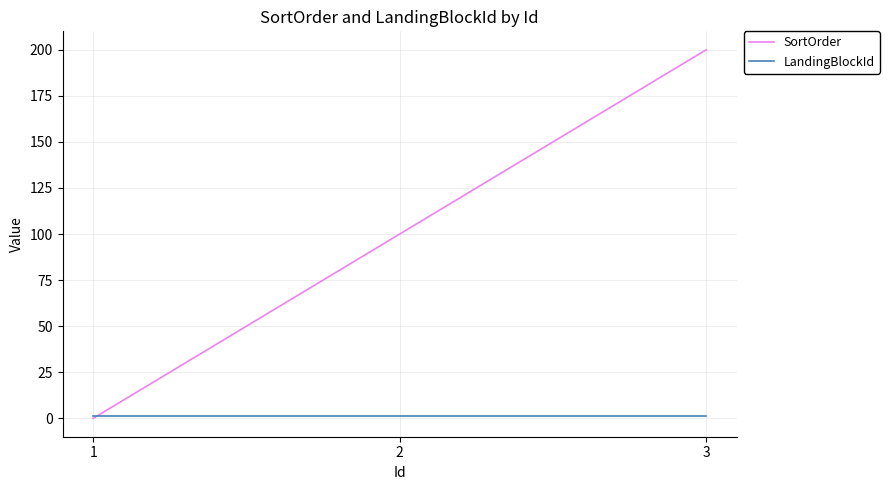

True or false: SortOrder has a value of 100 at 2.

True